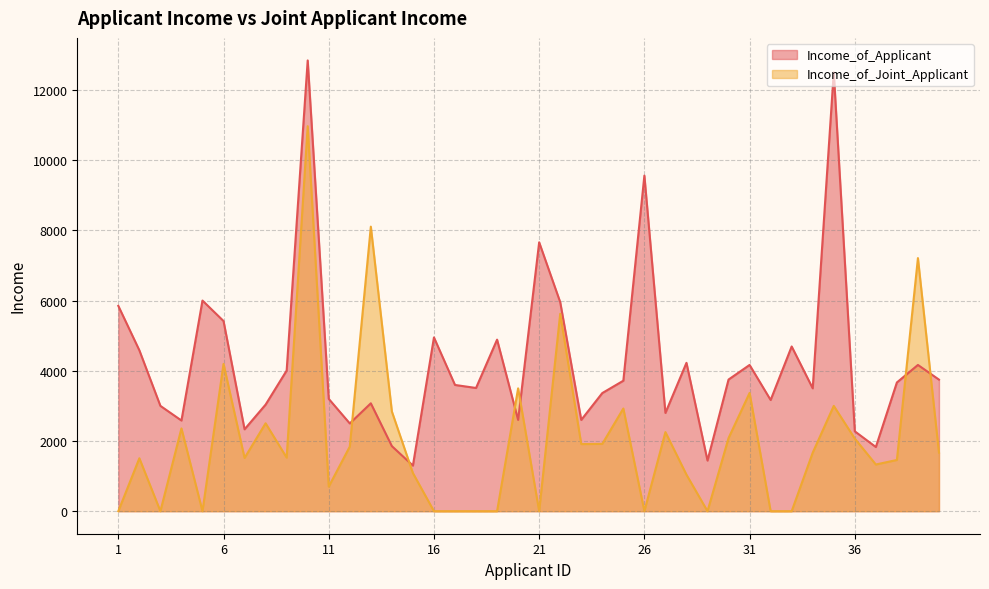

What is the sum of all Income_of_Applicant values?

169899